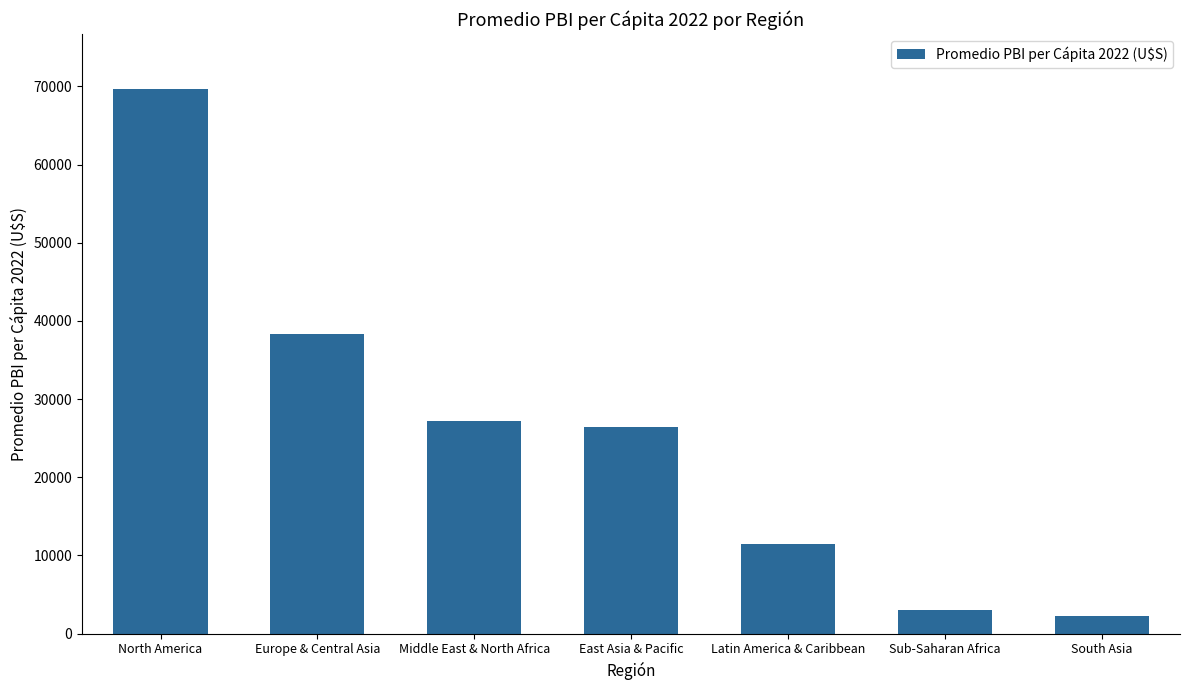

What is the smallest value displayed?

2274.7